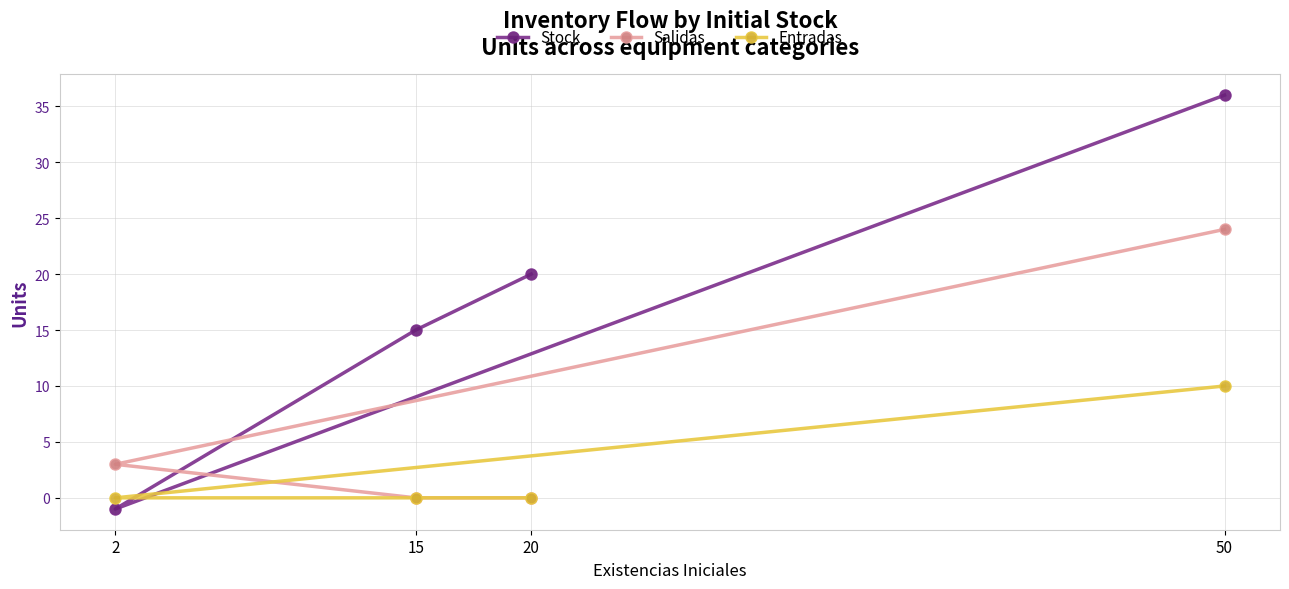

Between 20 and 50, which is larger?

50